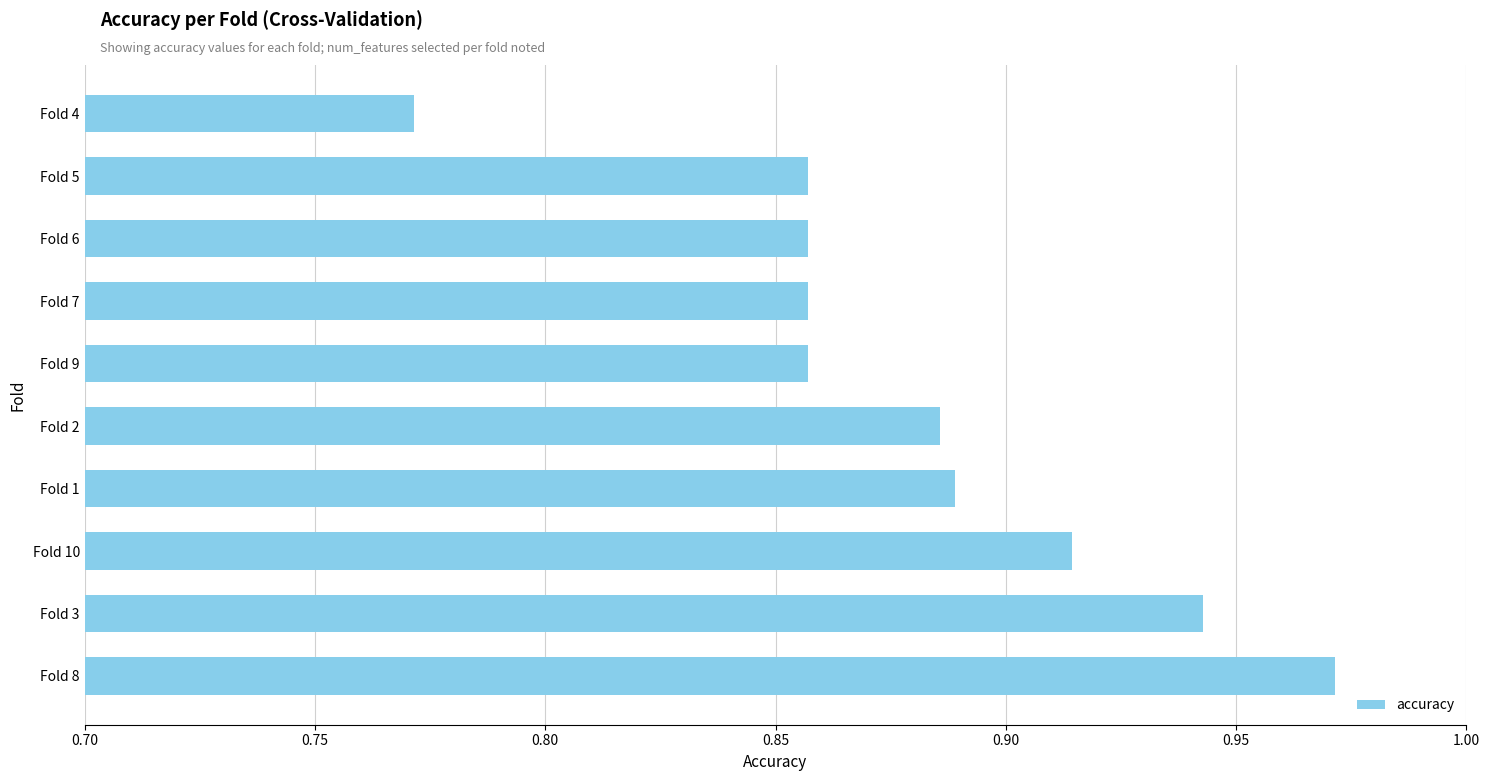

What is the sum of the values at Fold 10 and Fold 8?

1.9